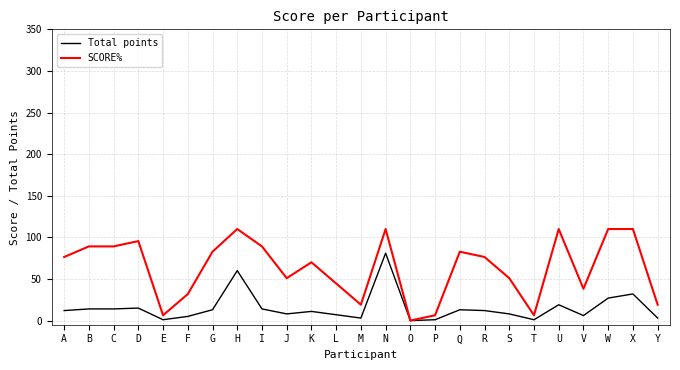

What is the greatest value displayed?

110.0